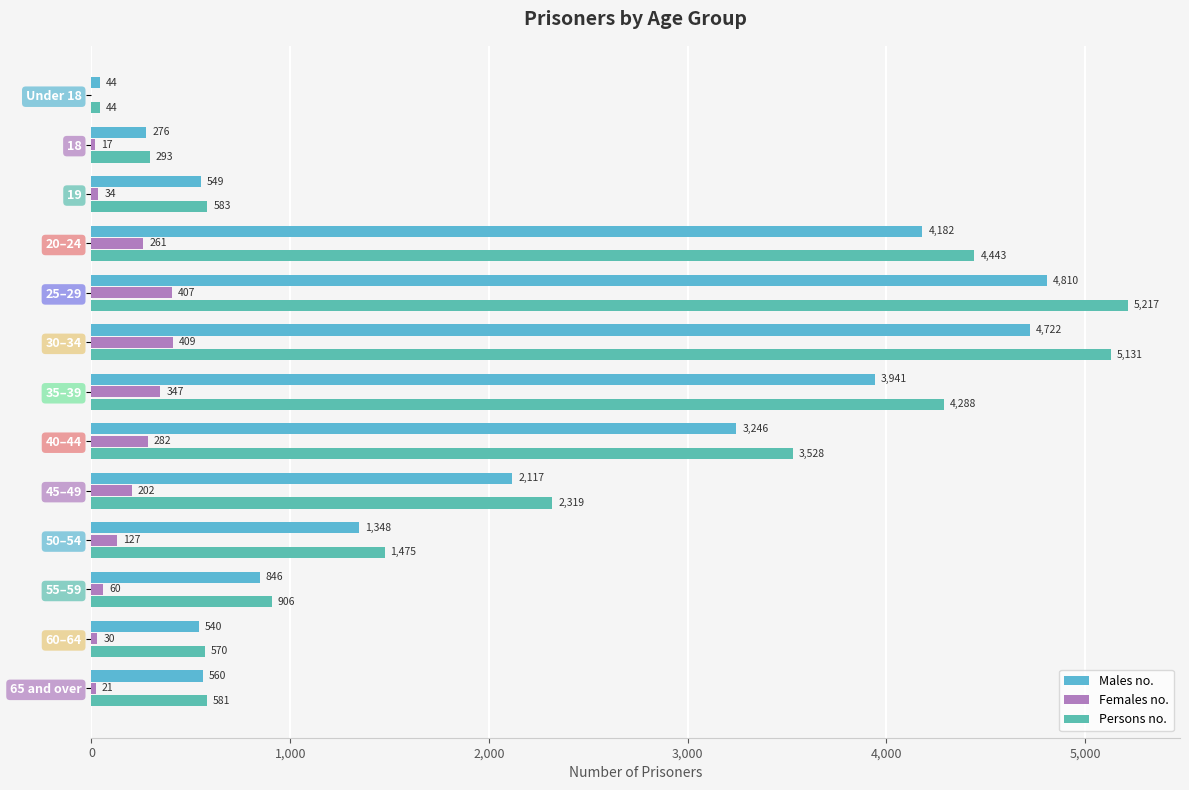

At which label is Persons no. closest to 2630?

45–49